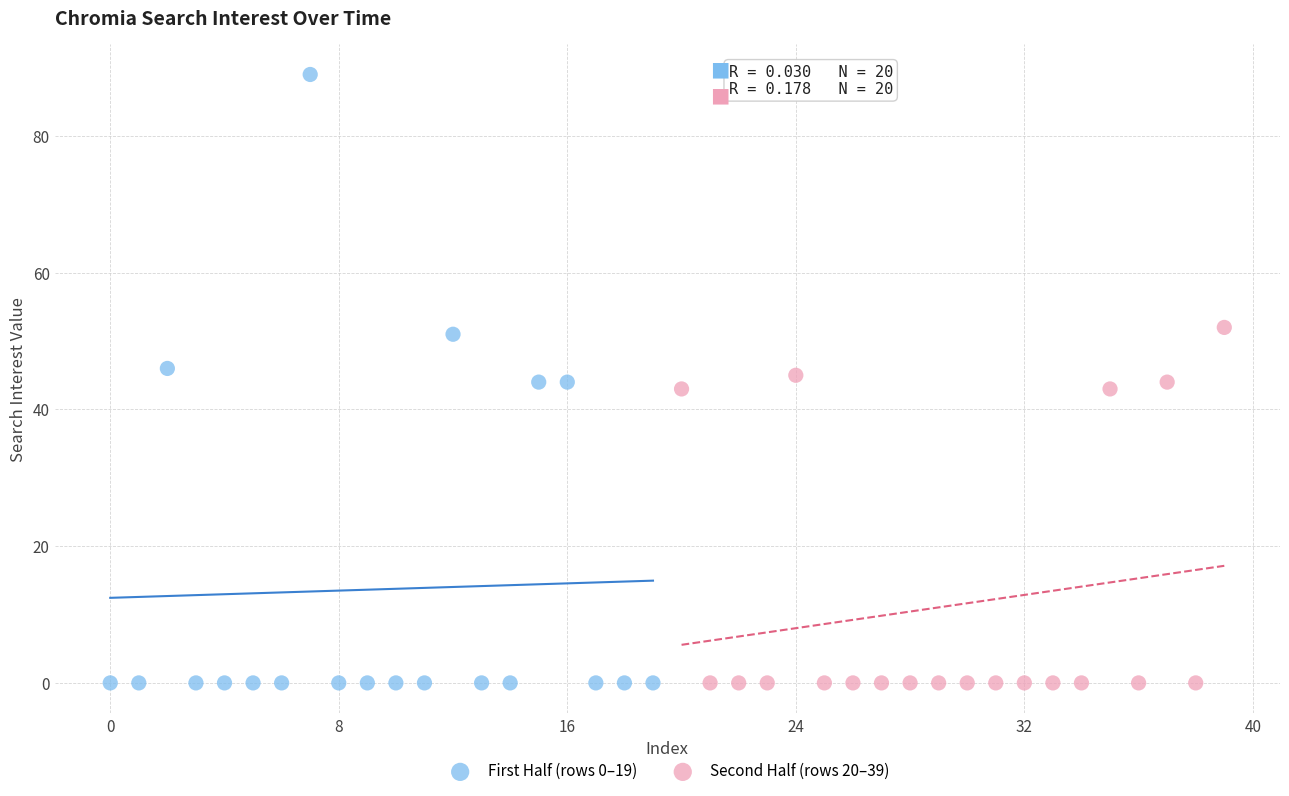

Which series has the largest Y range (max minus min)?

First Half (rows 0–19)